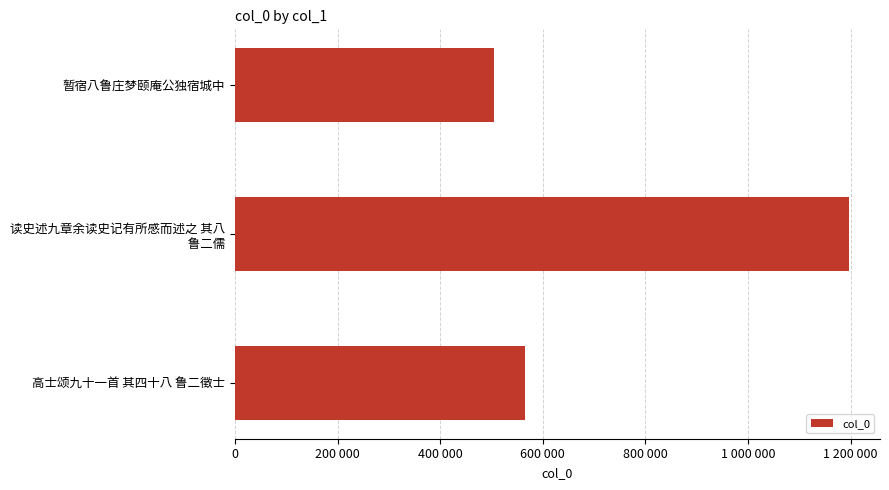

Are the bars horizontal?

Yes